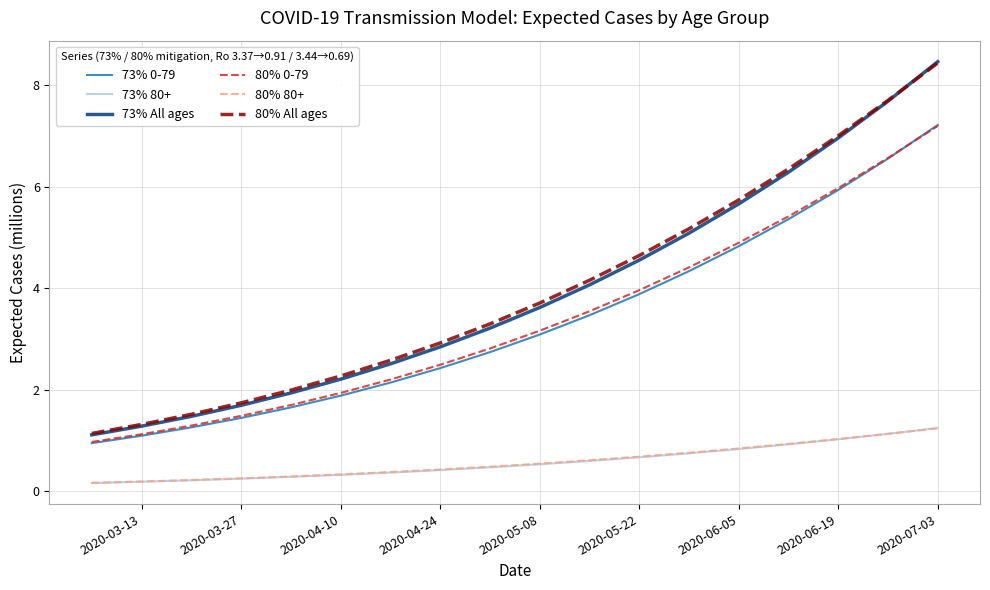

Which series has the widest spread of values?

73% All ages